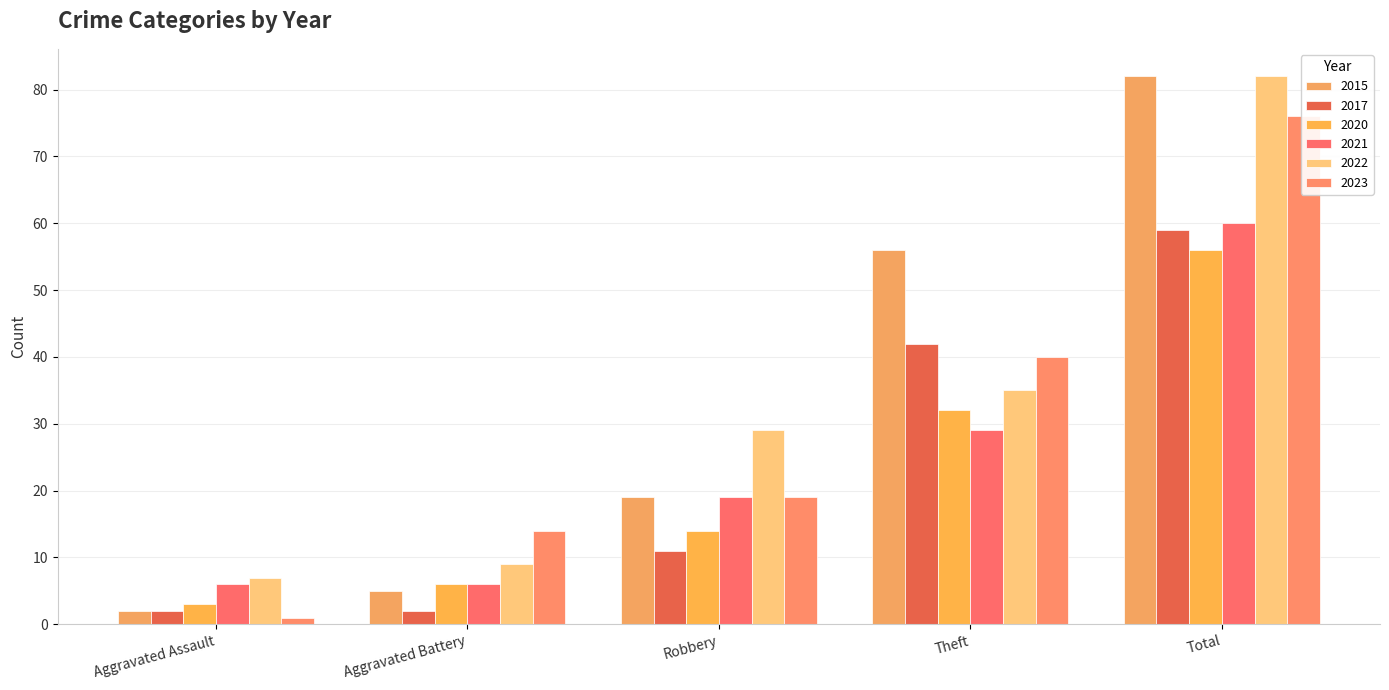

At which label is 2015 closest to 42?

Theft